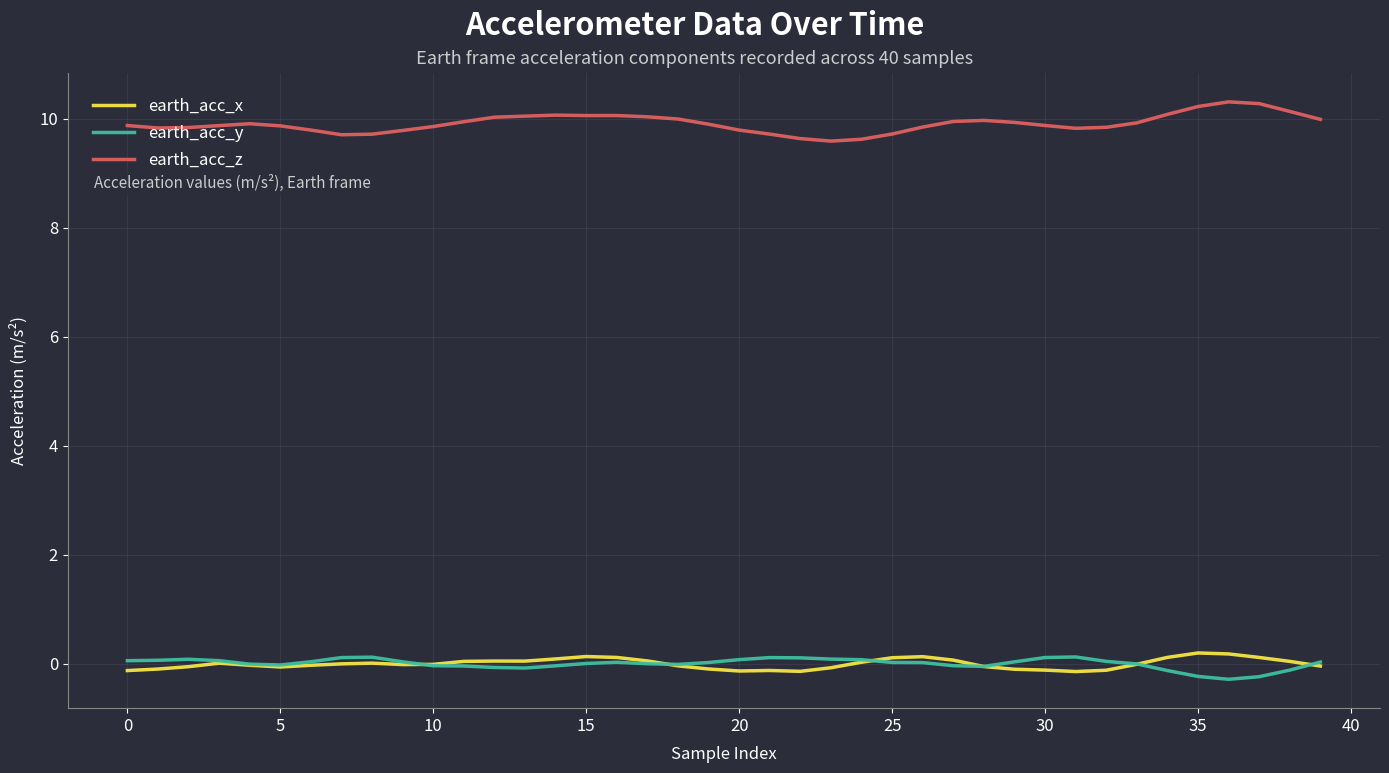

What are all the series names shown in the legend?

earth_acc_x, earth_acc_y, earth_acc_z